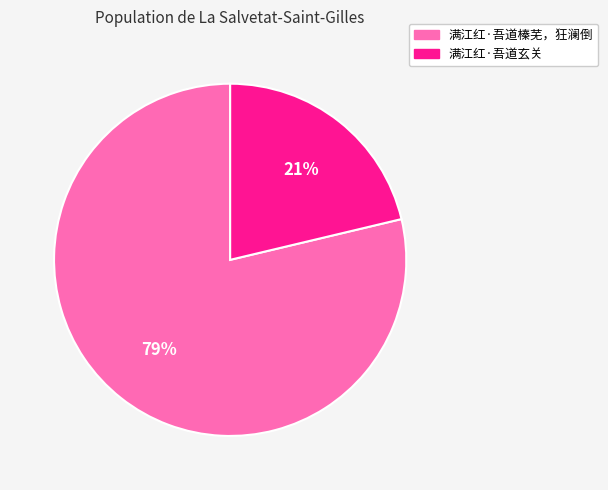

Is the sum of 满江红·吾道榛芜，狂澜倒 and 满江红·吾道玄关 greater than half?

Yes